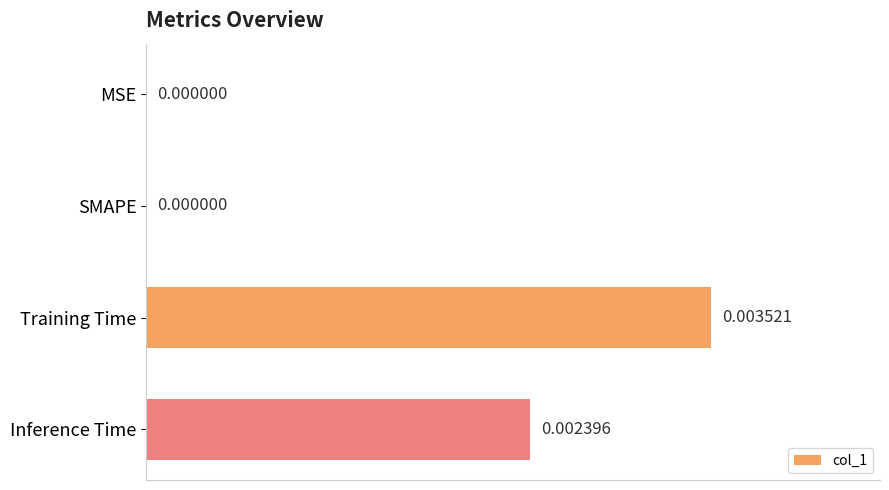

How many positive values are there?

2